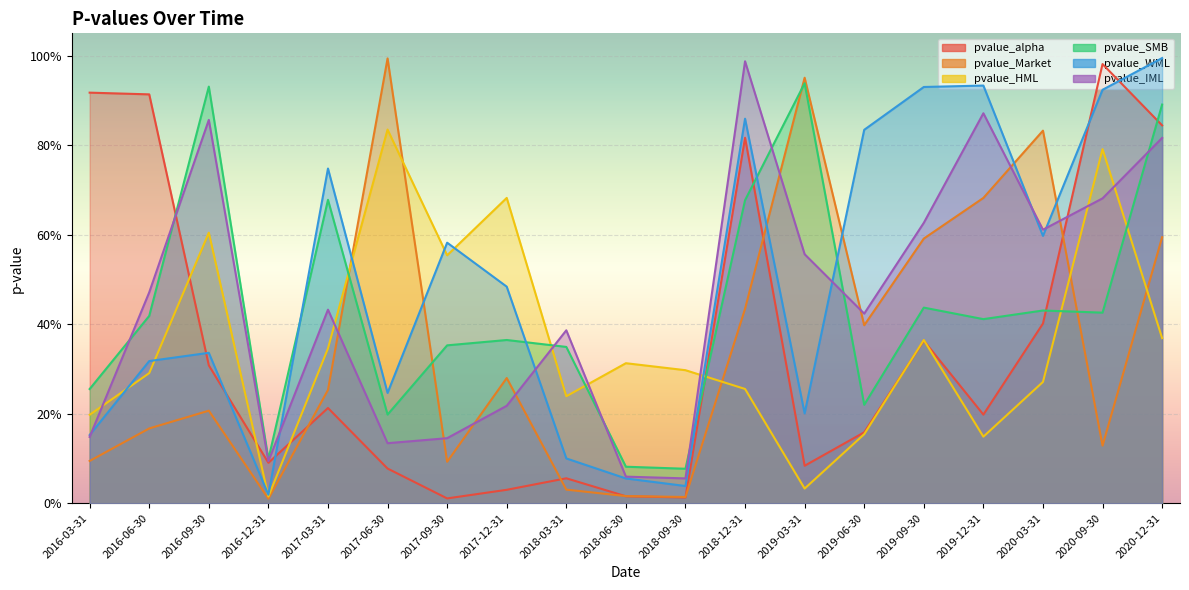

What is the label of the 13th point from the left?

2019-03-31